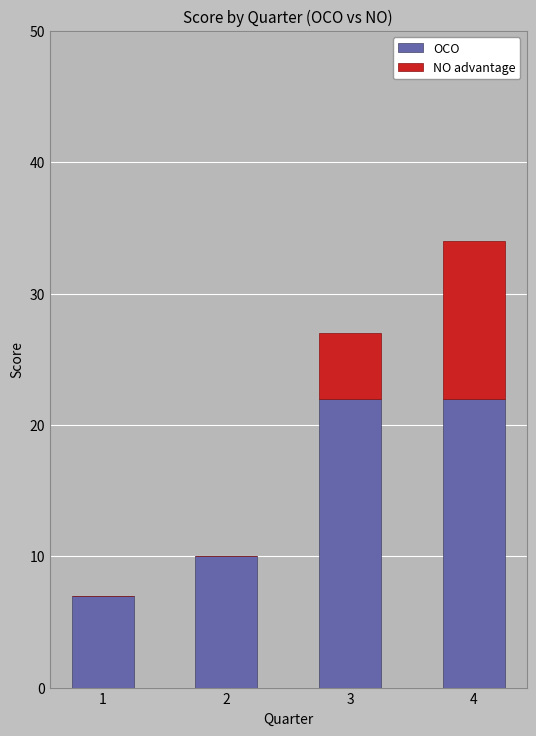

What is the maximum value for OCO?

22